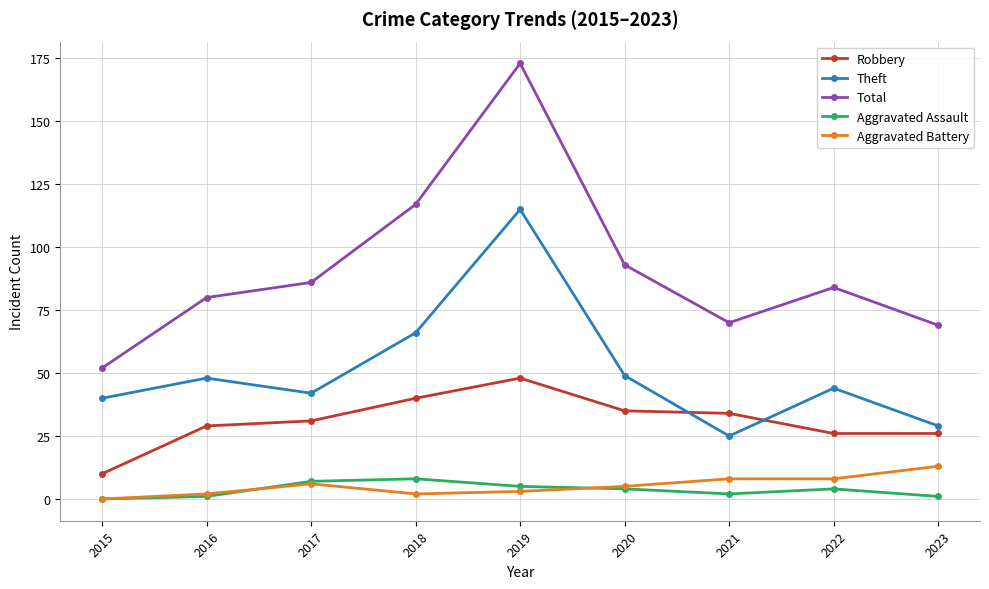

What is the total value across all series at 2015?

102